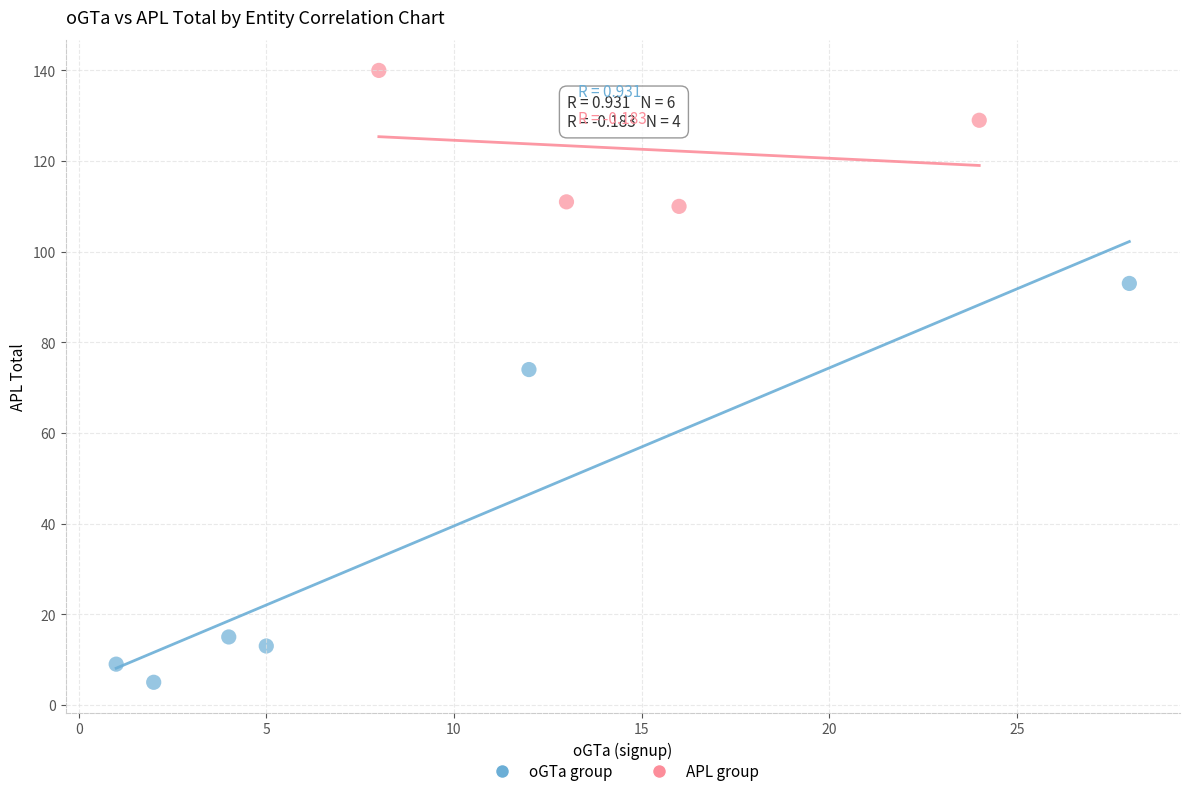

Which series reaches the minimum Y coordinate?

oGTa group